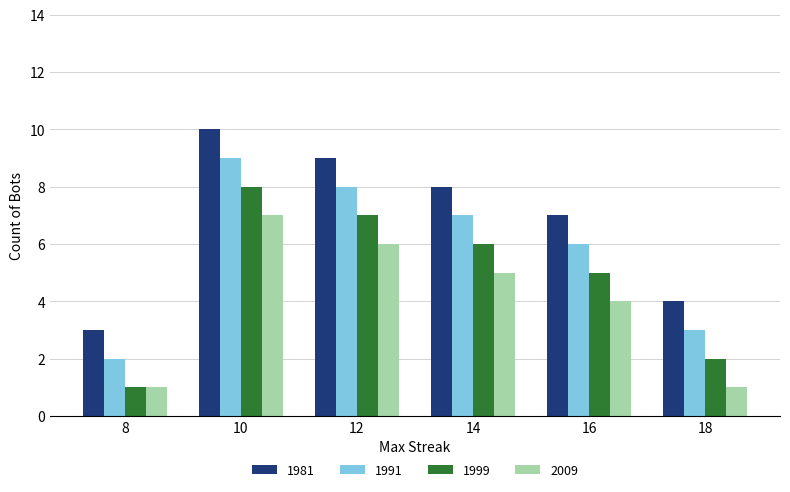

What is the sum of all 1999 values?

29